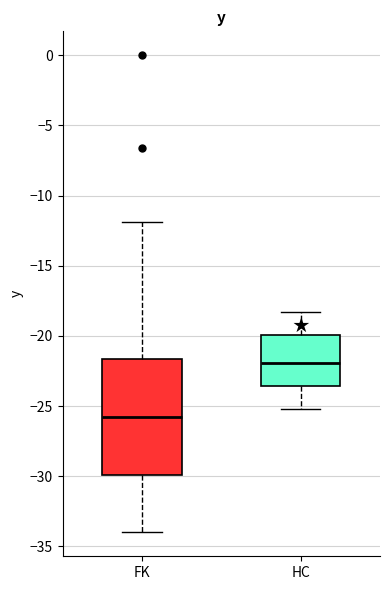

Reading left to right, read every box against the y-axis: the position of its median line, the range the box covers, and the ends of its whiskers. The values are not printed on the chart, so give them approximately, as read against the axis.

FK: median -25.5, box -30.0 to -21.5, whiskers -34.0 to -12.0
HC: median -22.0, box -23.5 to -20.0, whiskers -25.0 to -18.5